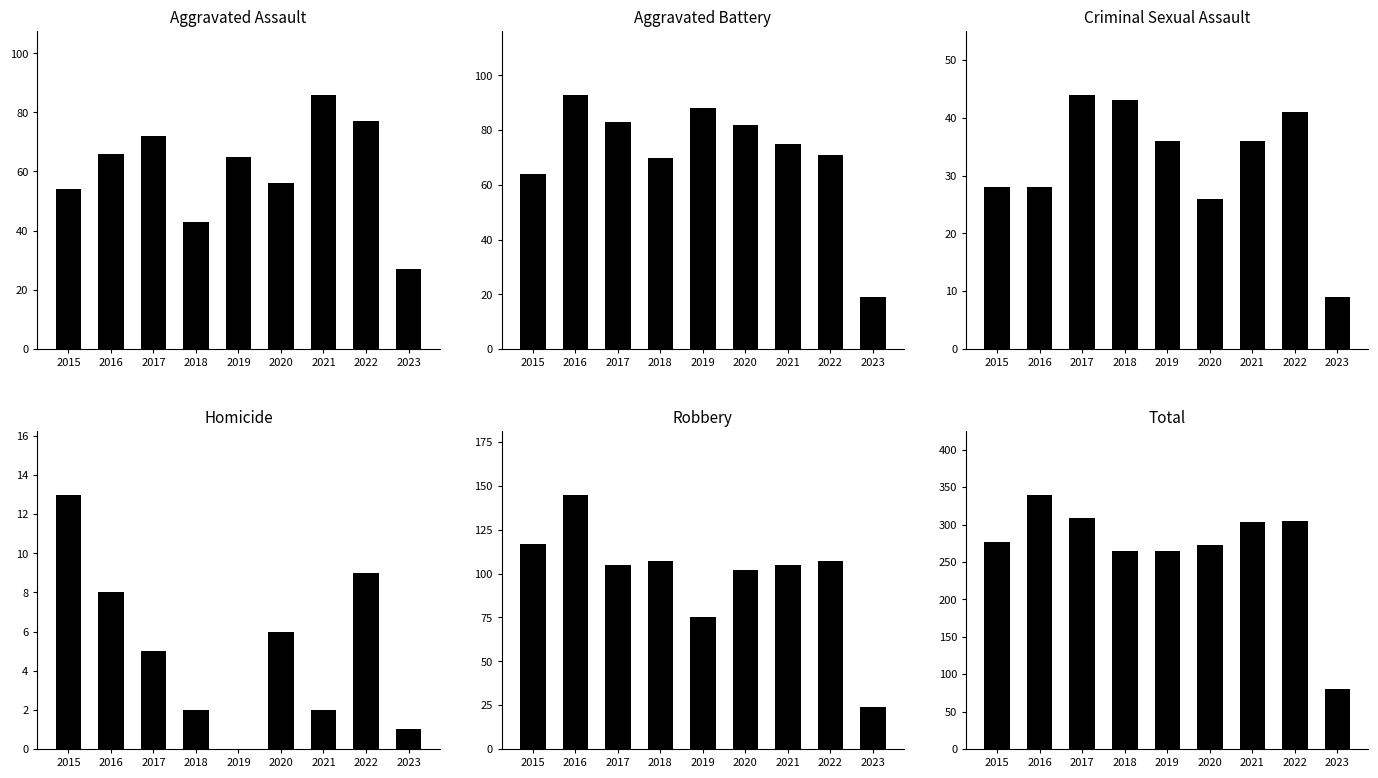

Which series has the widest spread of values?

Total